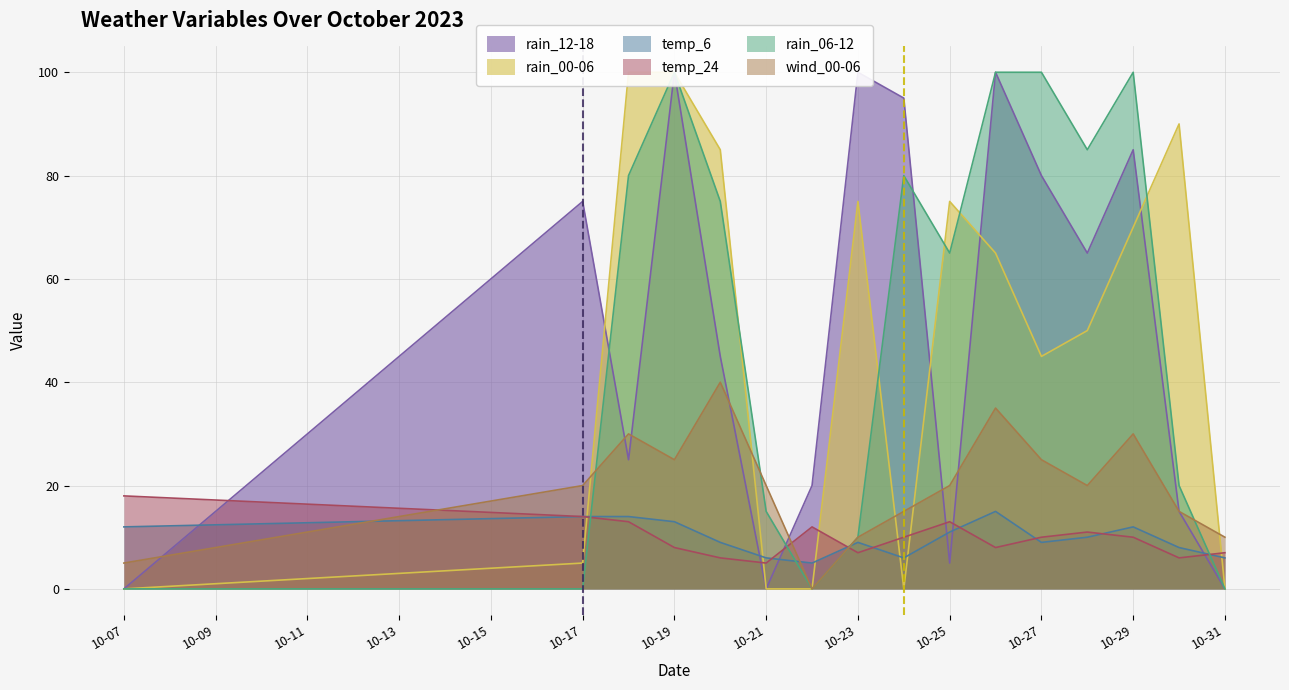

Where is rain_00-06 nearest to the value 50?

2023-10-28